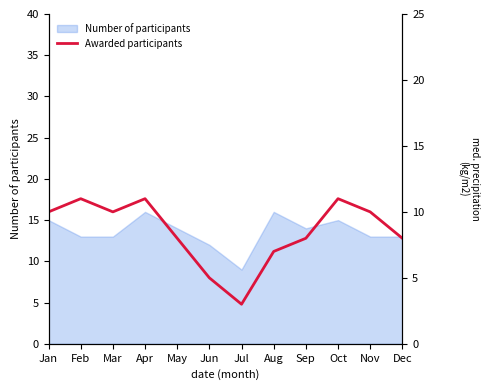

What is the average value?

8